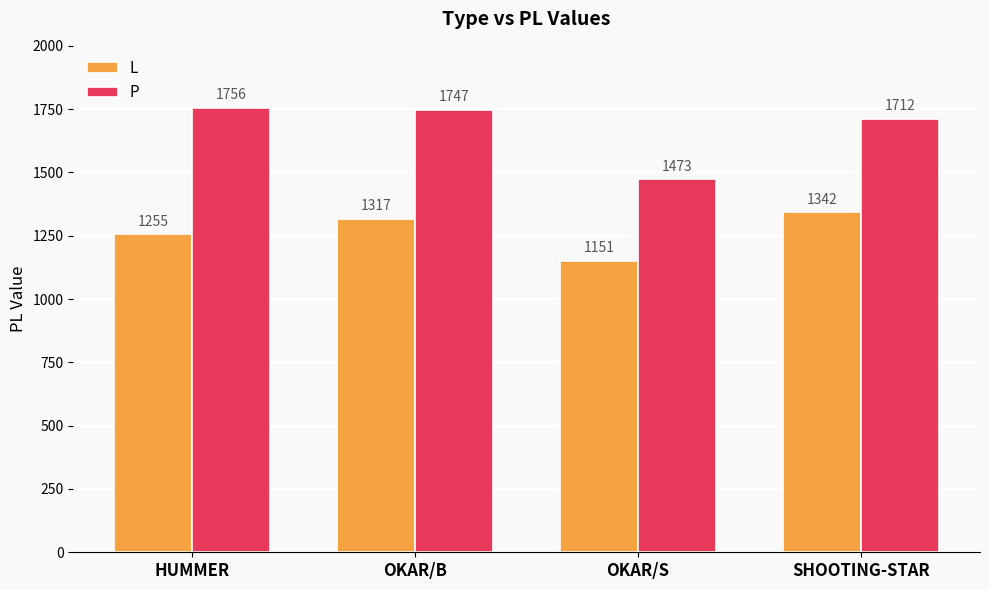

What is the value of the P bar at the 1st from the left?

1756